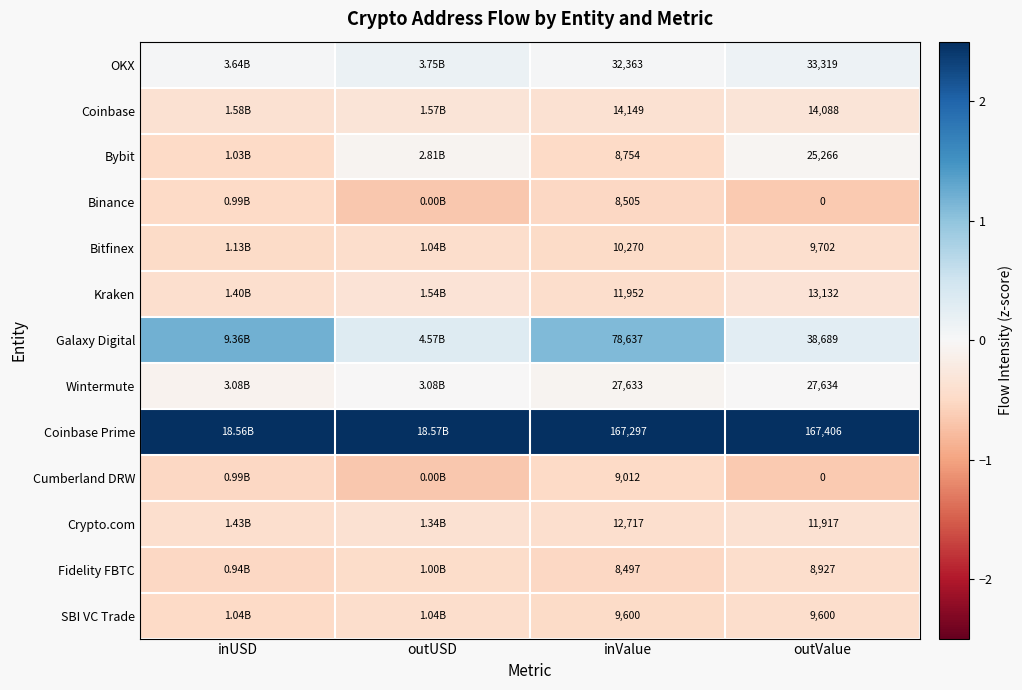

Which series has the largest total across all categories?

Coinbase Prime